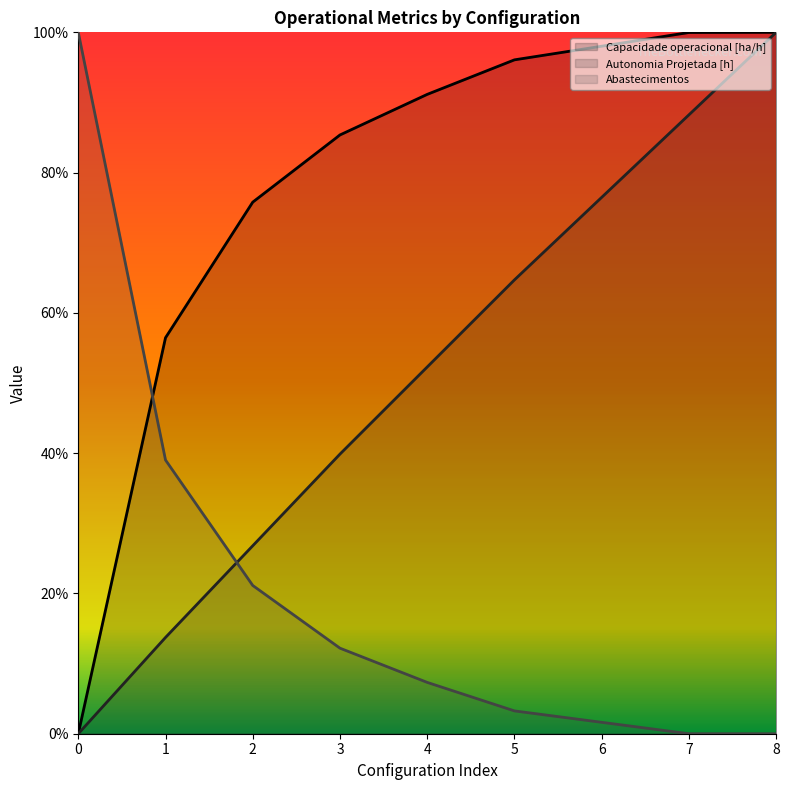

The value of Abastecimentos at 1 is 0.4. True or false?

True